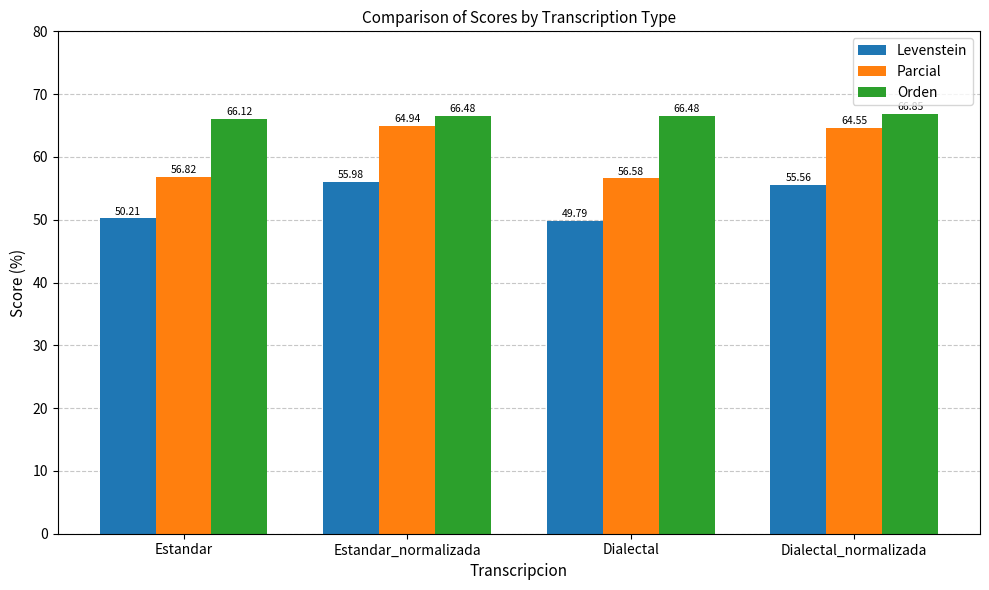

What is the difference between the maximum and minimum values in the Levenstein series?

6.2